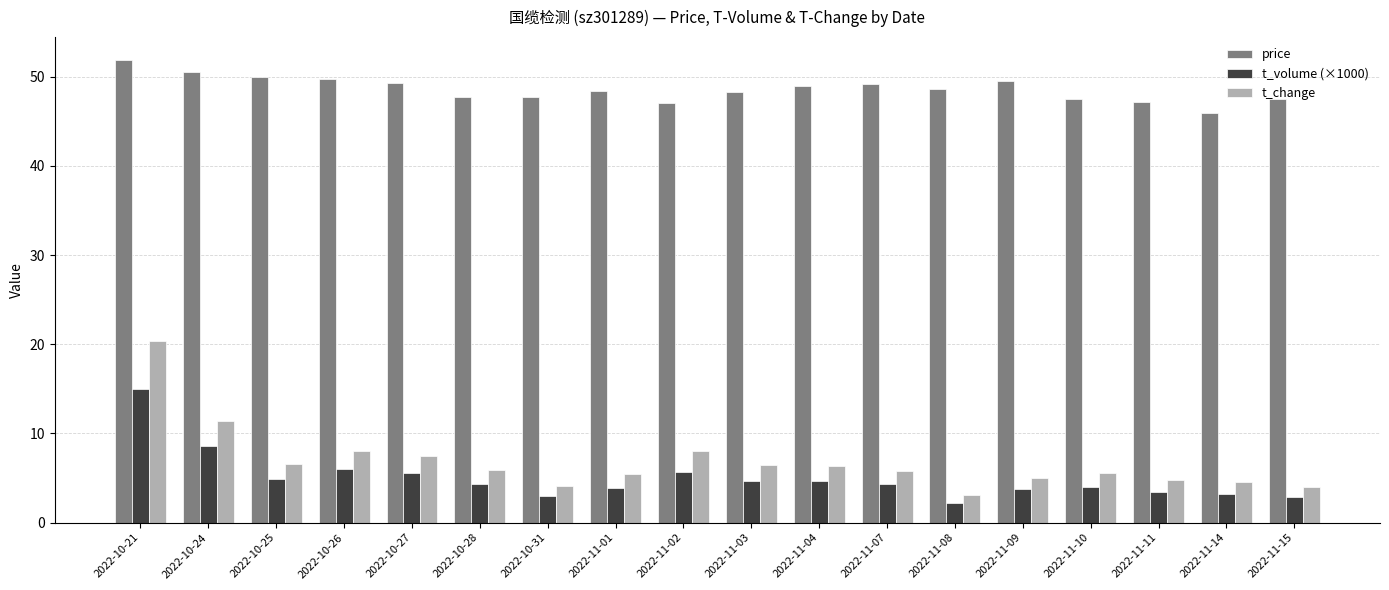

The value of t_volume (×1000) at 2022-10-31 is 3.0. True or false?

True